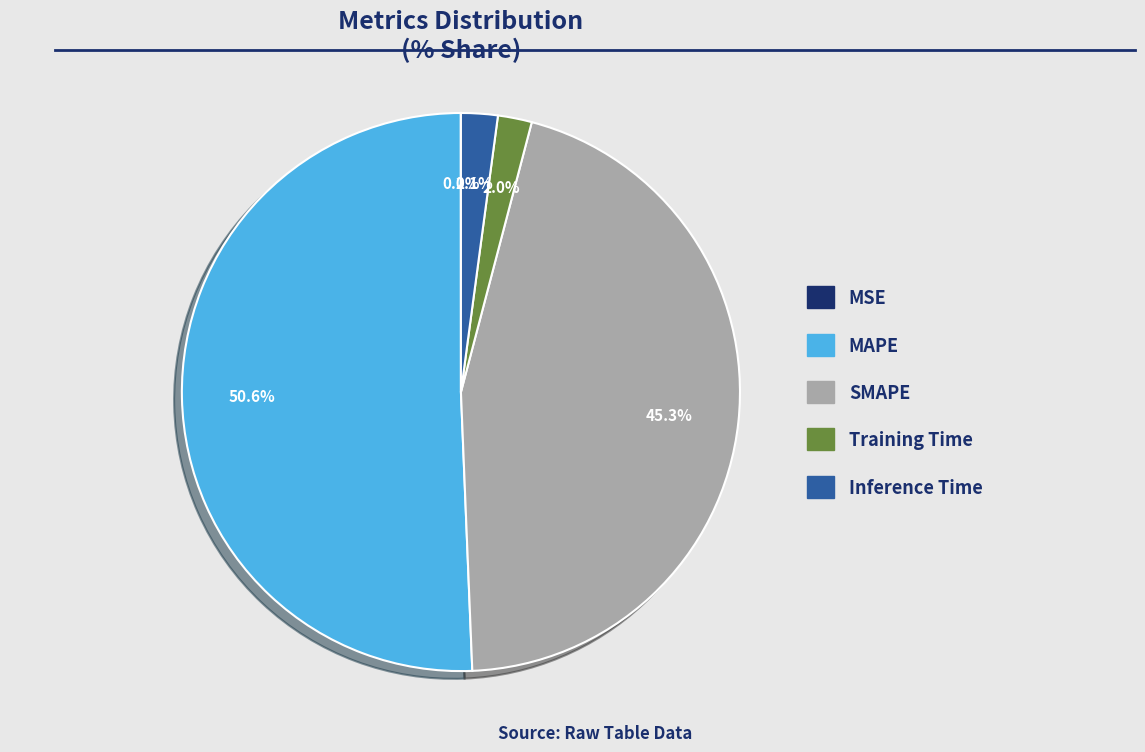

Which category has the biggest portion of the pie?

MAPE